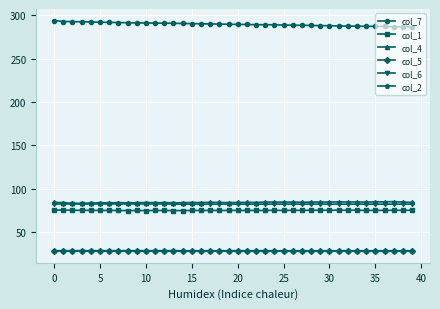

What is the value of the col_4 point at the 40th from the left?

84.2